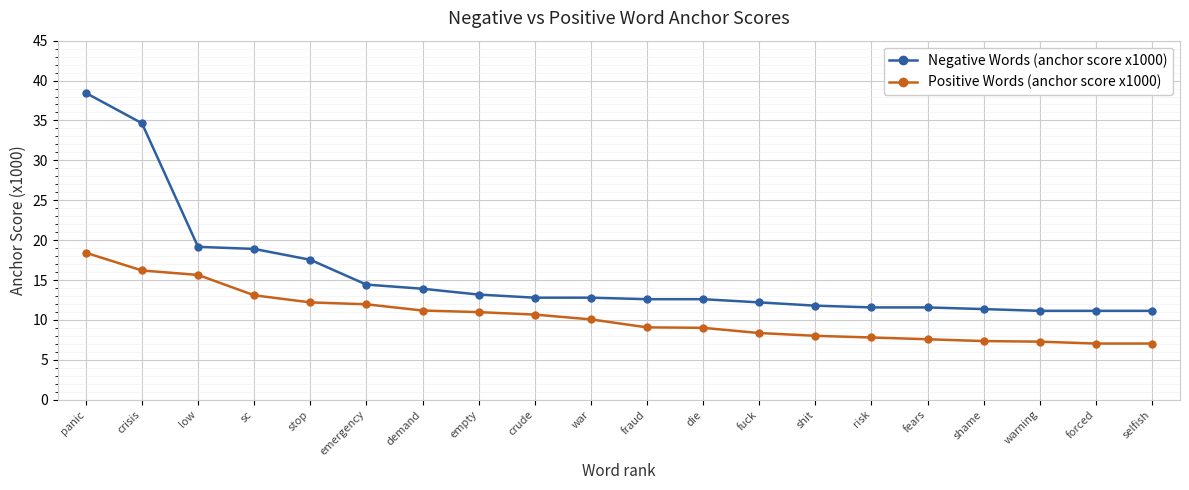

What is the label of the 1st point from the left?

panic